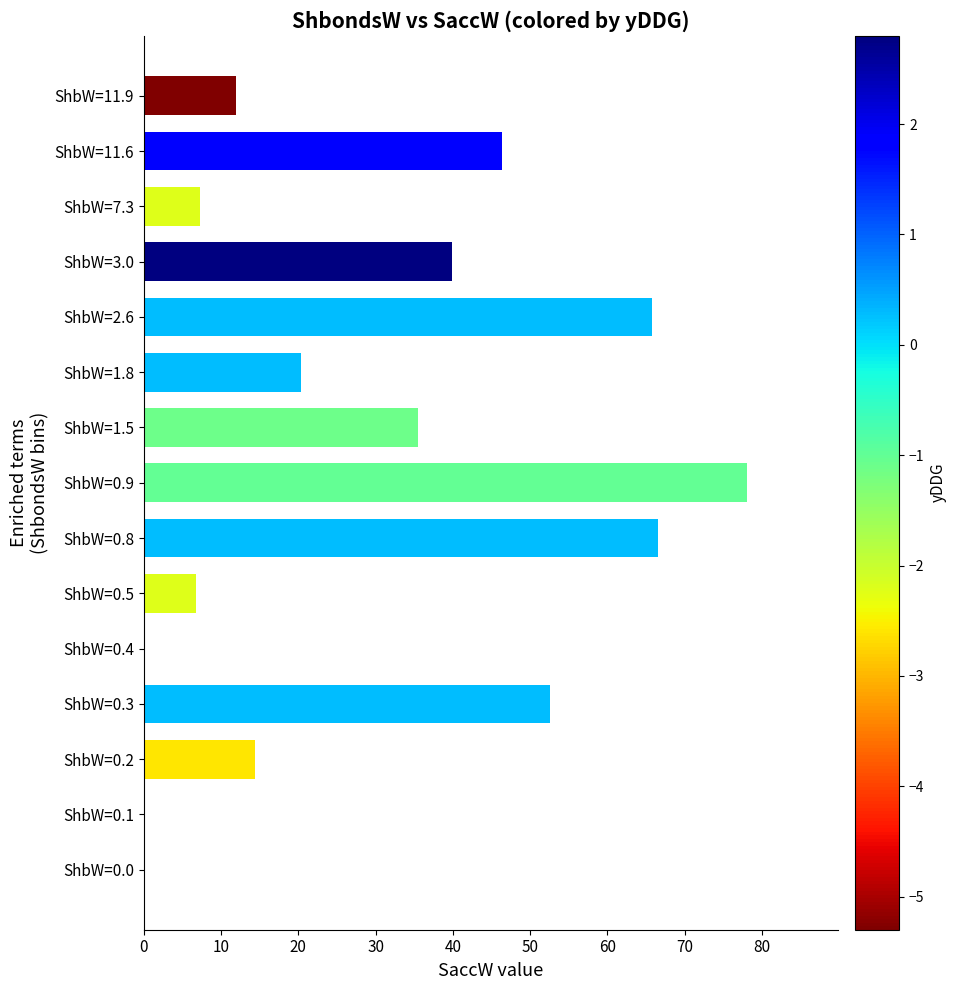

Is it true that the value at ShbW=0.8 is 66.5?

True